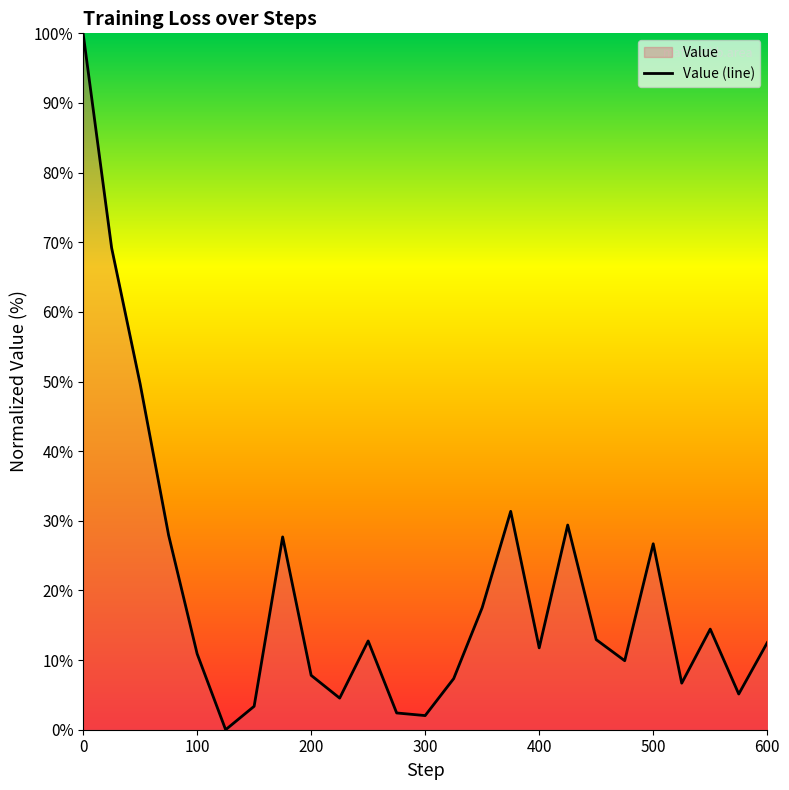

At which category does the data reach its first local valley?

125